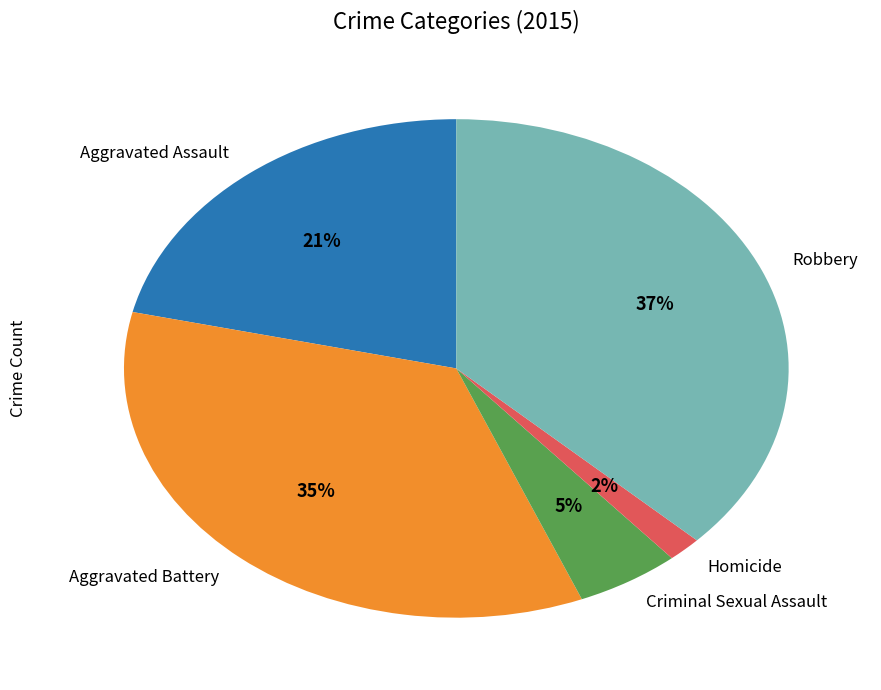

Do Homicide and Robbery together represent more than half of the pie?

No